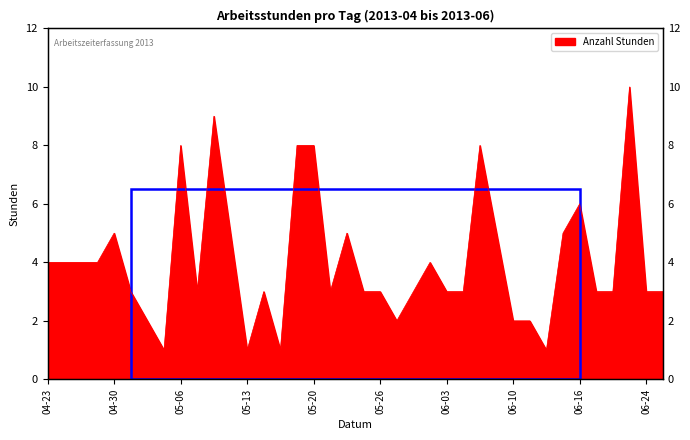

True or false: there are more than 1 points higher than both neighbors.

True